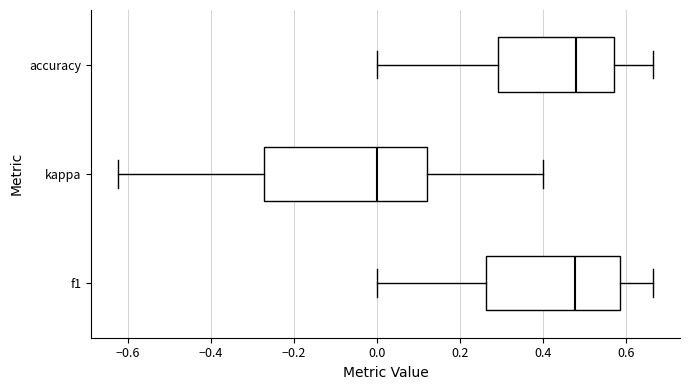

Which box is the widest, from its left edge to its right edge?

kappa